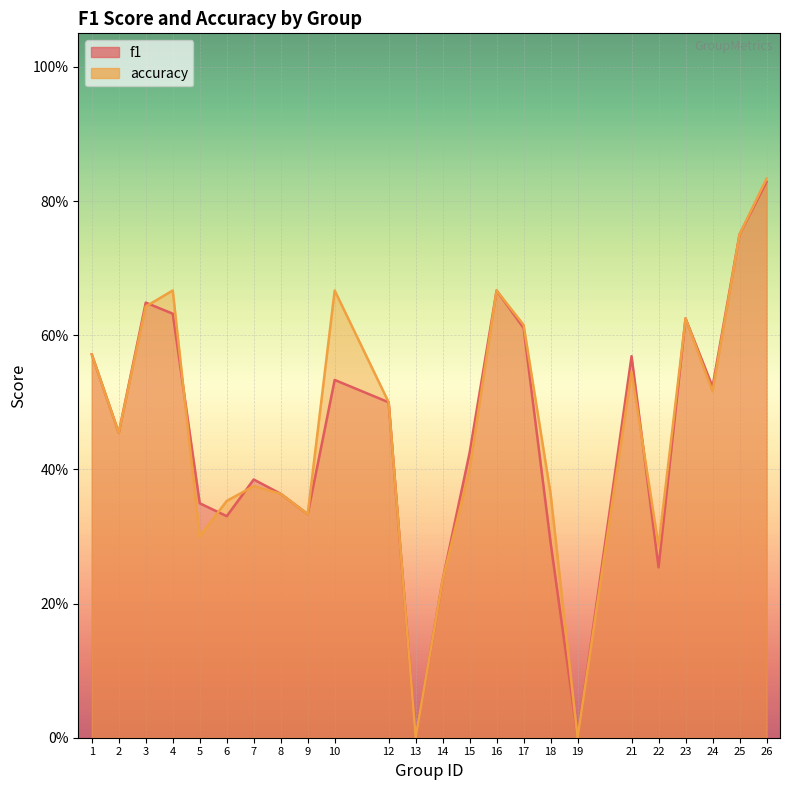

What is the value of the f1 point at the 4th from the left?

0.6